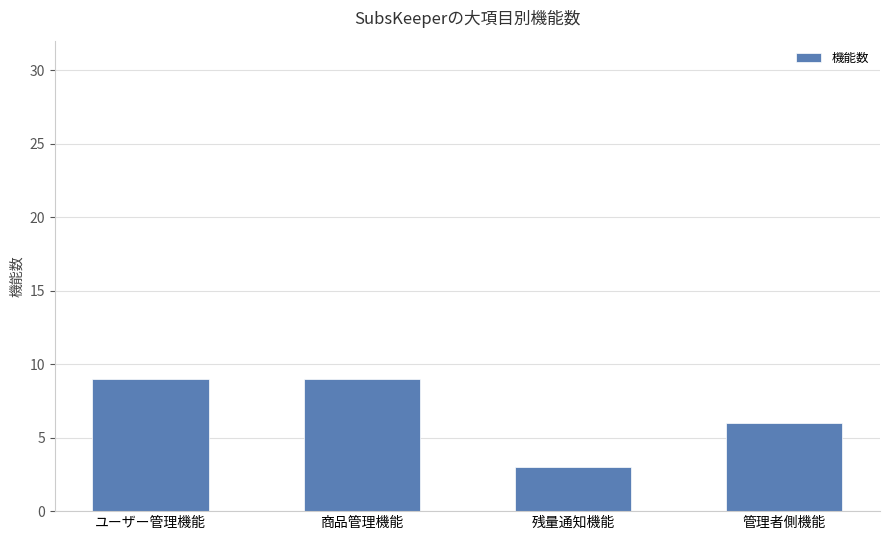

What is the value of the 4th bar from the left?

6